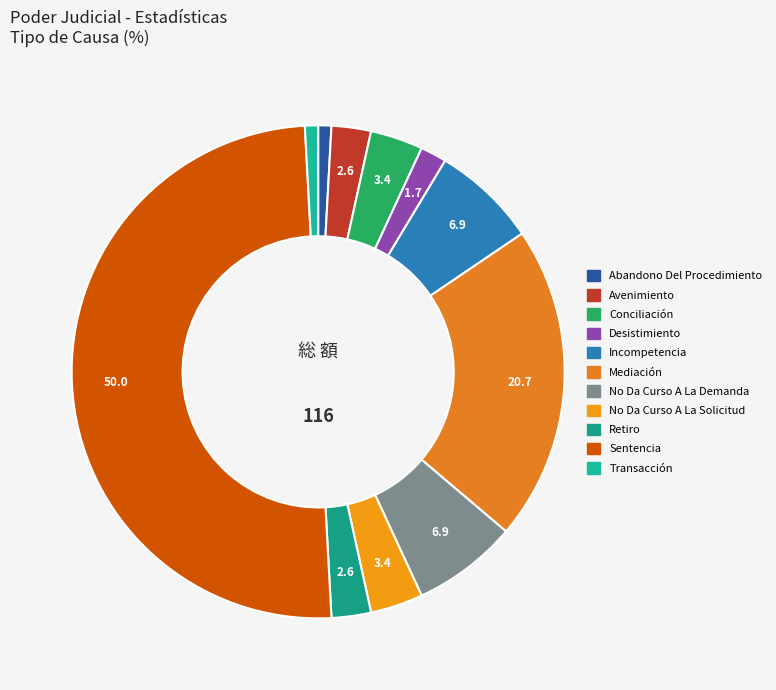

Combined, what portion of the pie is No Da Curso A La Solicitud and Mediación?

24.1%